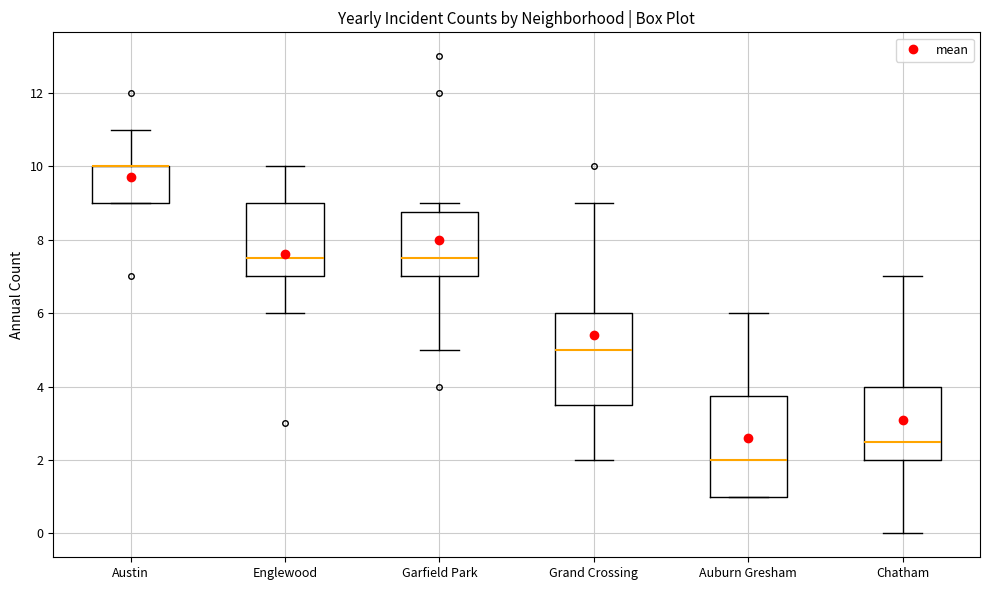

Which box is the tallest, from its lower edge to its upper edge?

Auburn Gresham